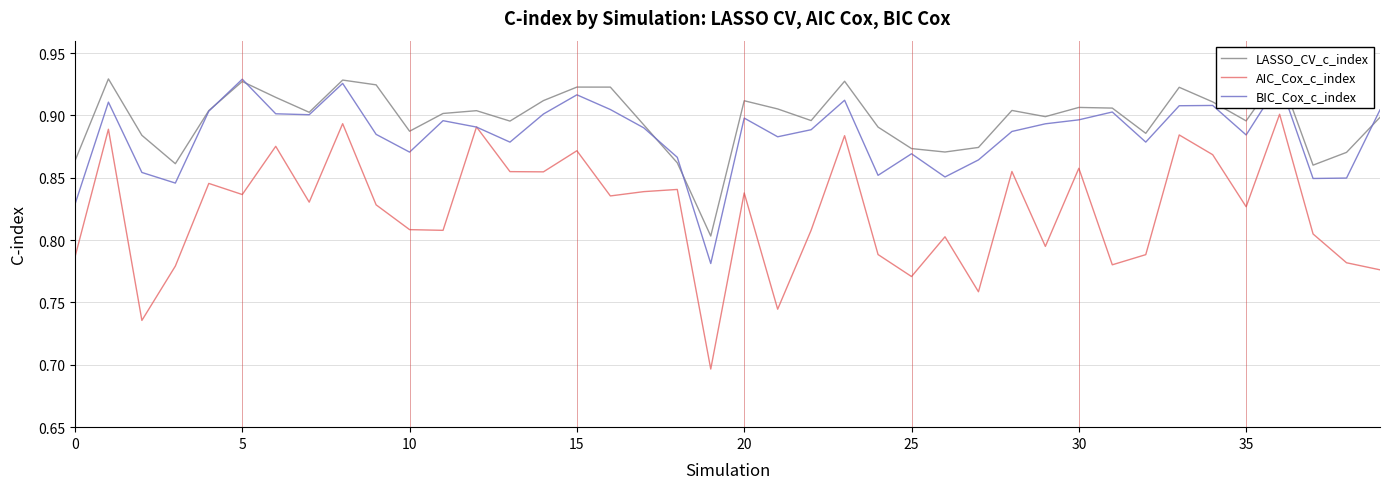

How many lines are shown in the chart?

3